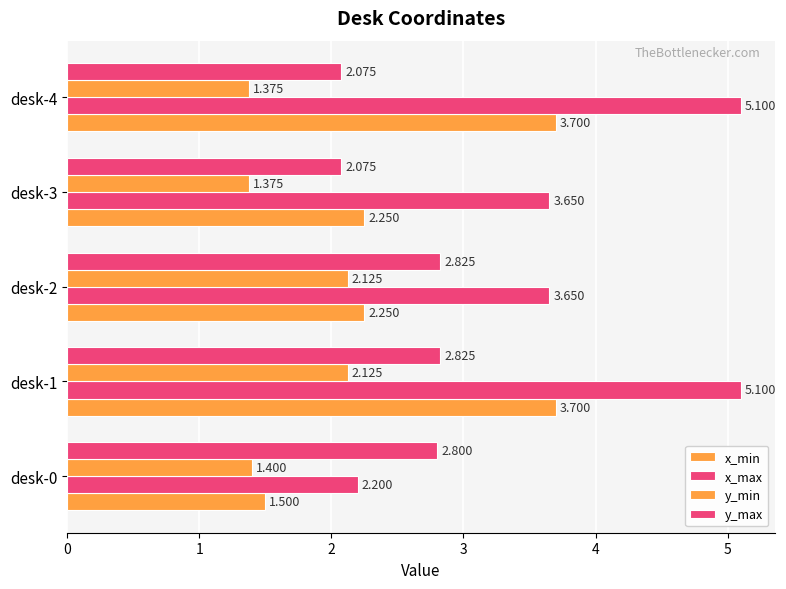

How many data points does each series have?

5